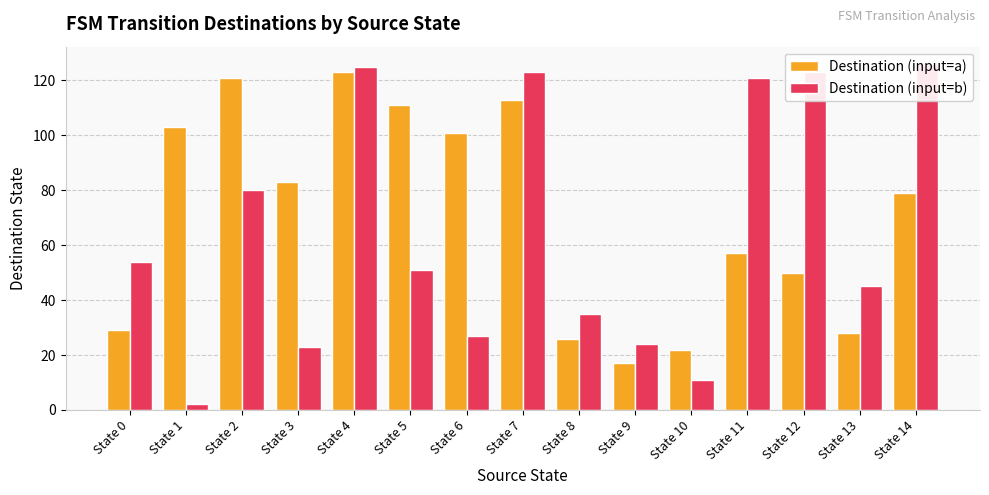

What are all the series names shown in the legend?

Destination (input=a), Destination (input=b)